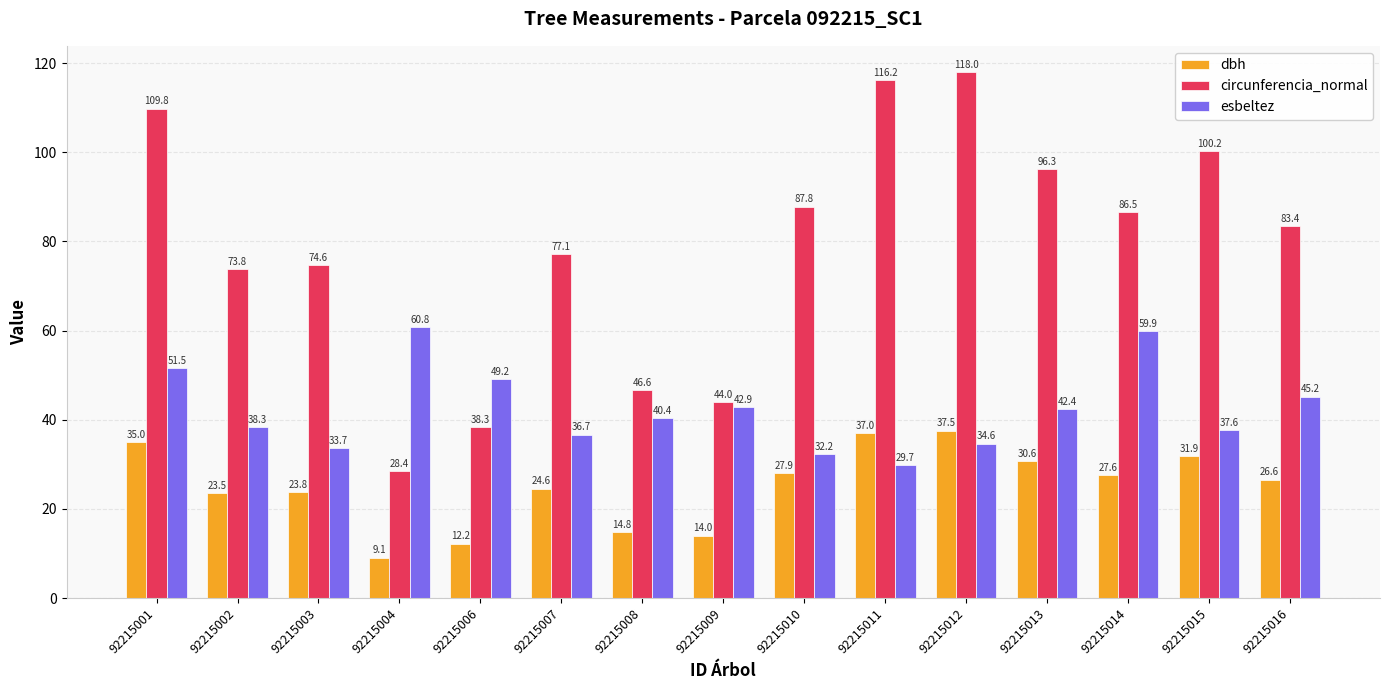

List the labels in order of circunferencia_normal value, largest first.

92215012, 92215011, 92215001, 92215015, 92215013, 92215010, 92215014, 92215016, 92215007, 92215003, 92215002, 92215008, 92215009, 92215006, 92215004